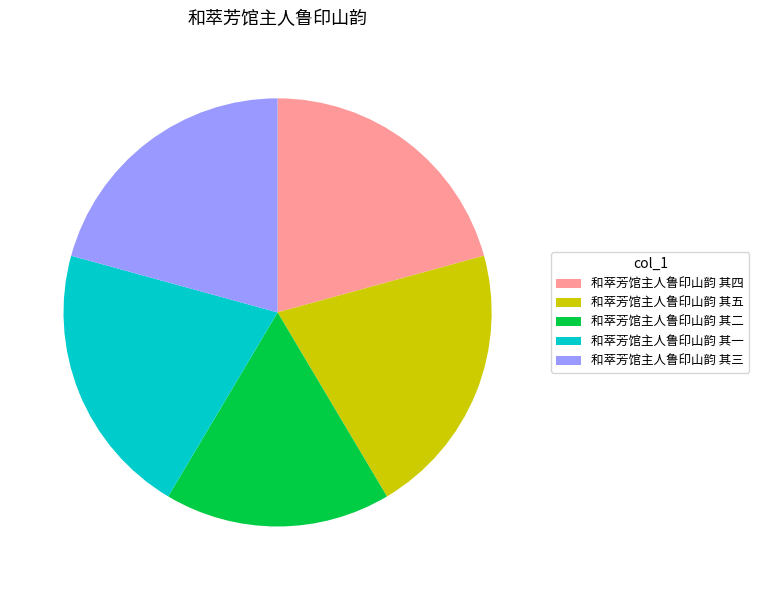

Is there any slice that represents more than half of the pie?

No